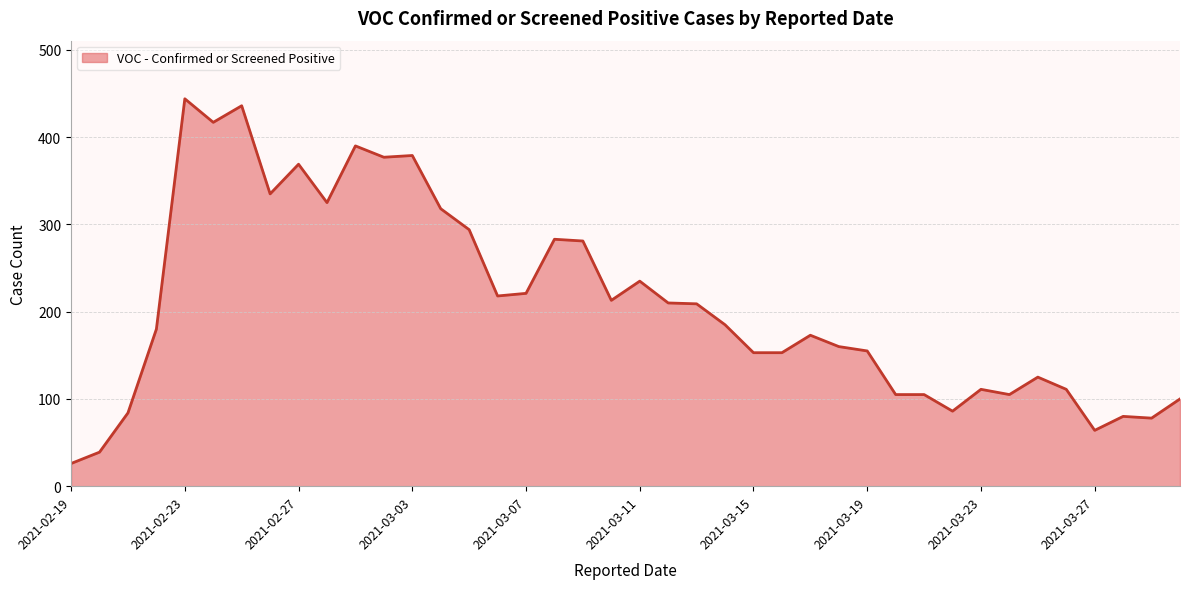

What is the maximum value shown in the chart?

444